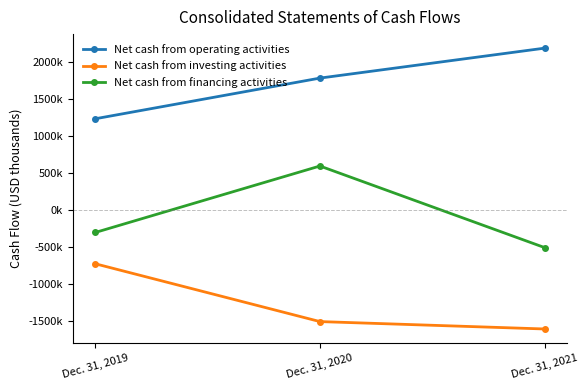

Rank the categories by Net cash from financing activities value from highest to lowest.

Dec. 31, 2020, Dec. 31, 2019, Dec. 31, 2021